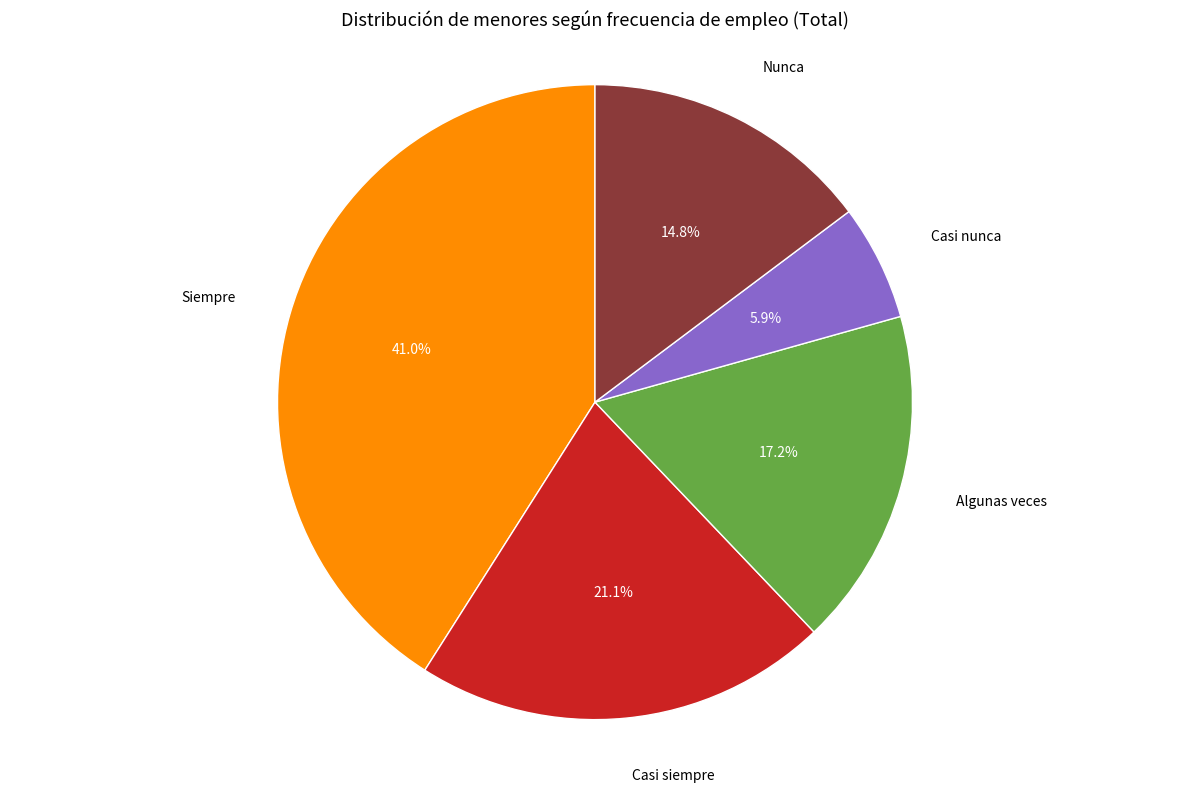

Is there a majority slice in this chart?

No